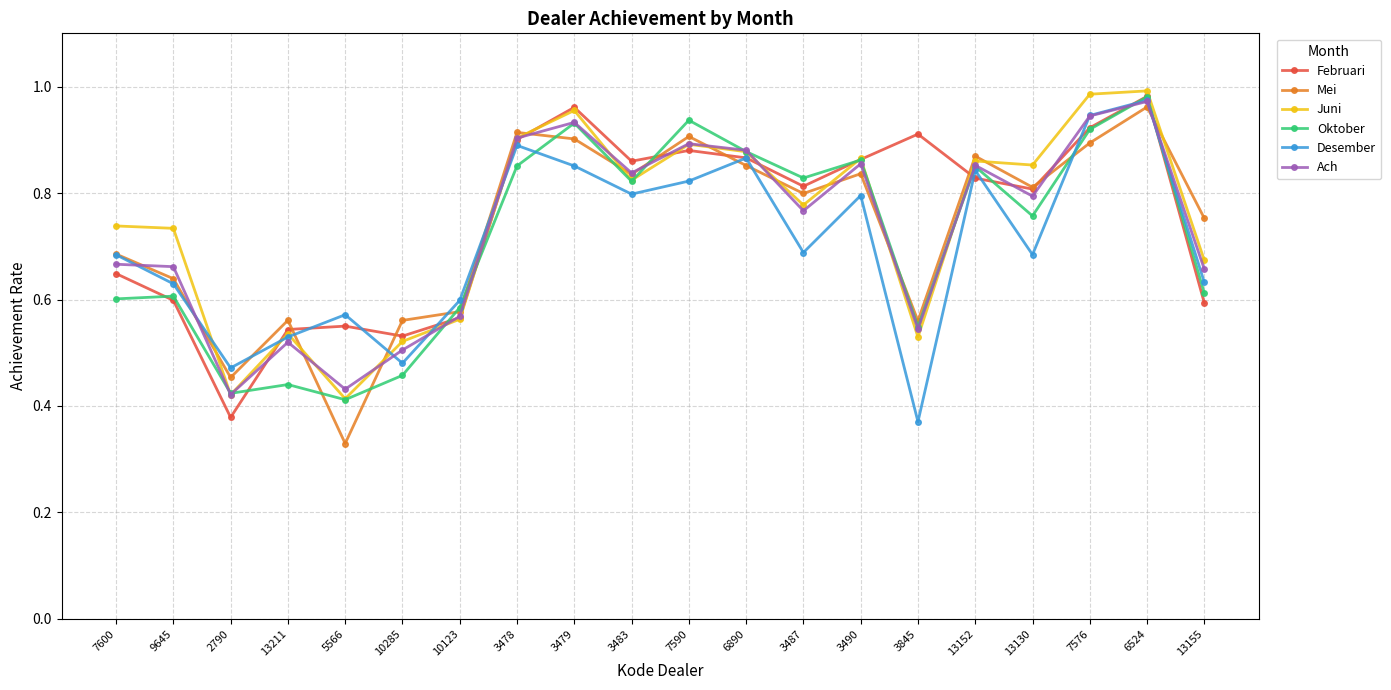

Is this an area chart (filled region under the line)?

No